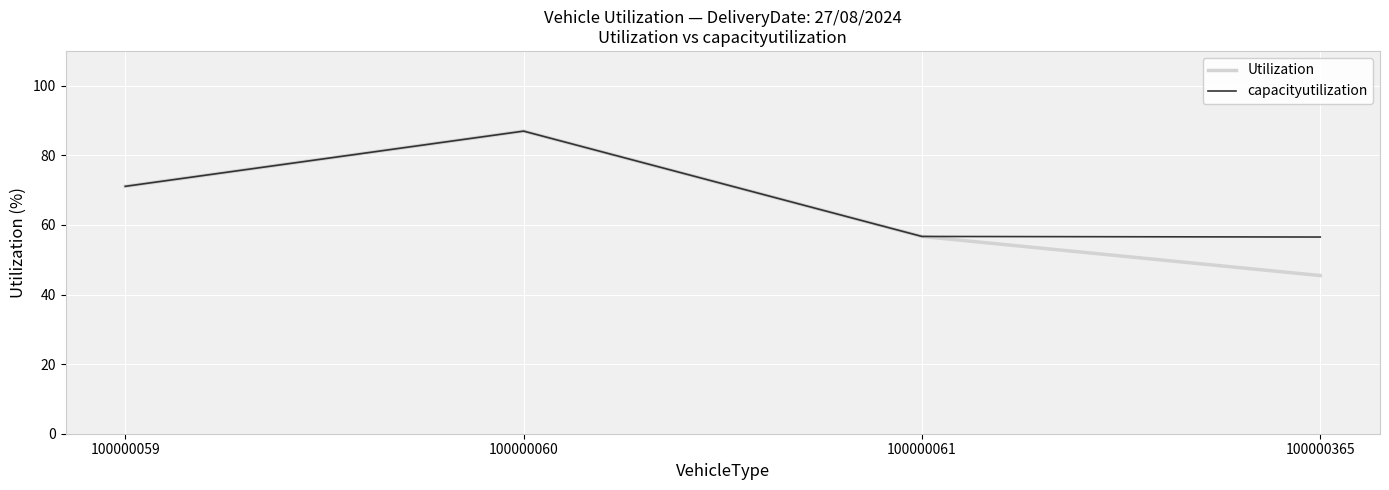

What is the sum of all capacityutilization values?

271.3